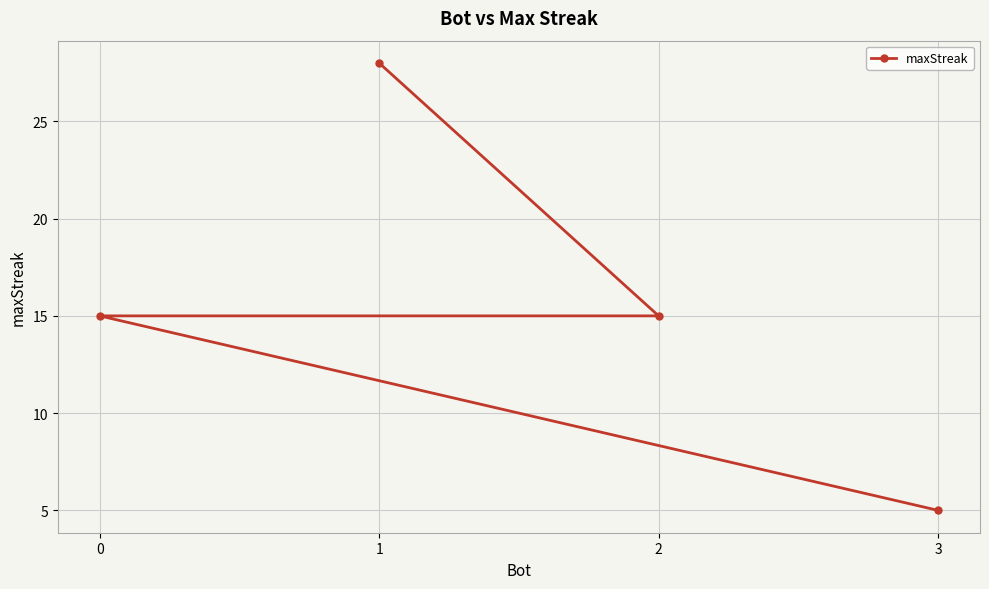

Reading left to right, what are all the values shown in this chart?

0=15	1=28	2=15	3=5